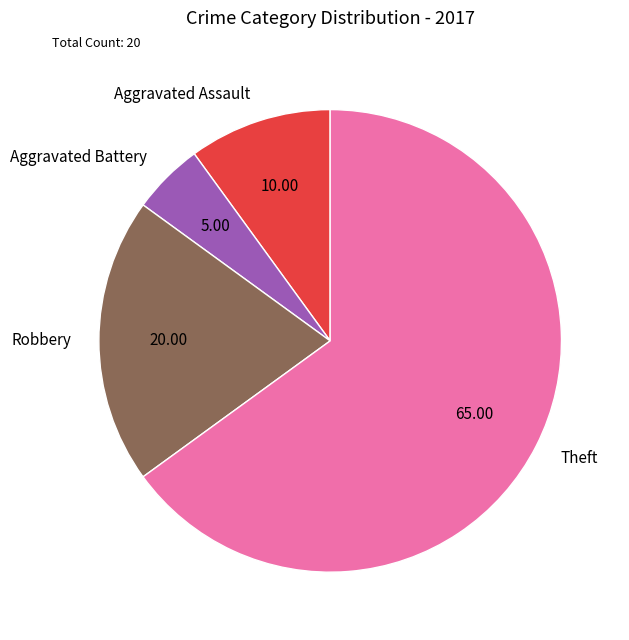

Which slice is the smallest?

Aggravated Battery